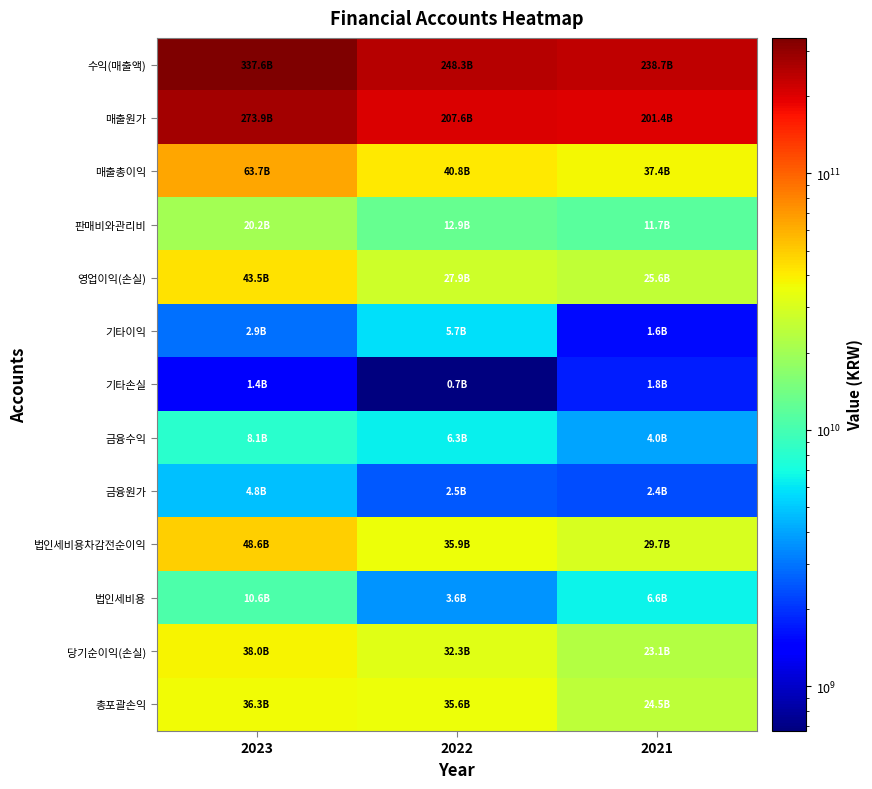

Which has a higher value, 2023 or 2022?

2023